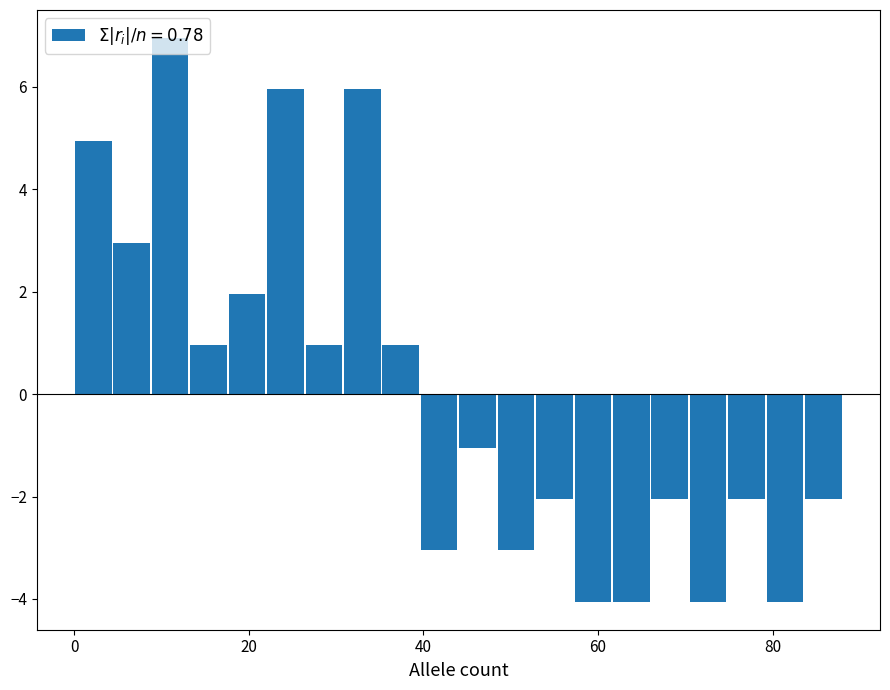

Around what value on the x-axis is the tallest bar? Give the approximate position of its centre, as read against the axis.

12